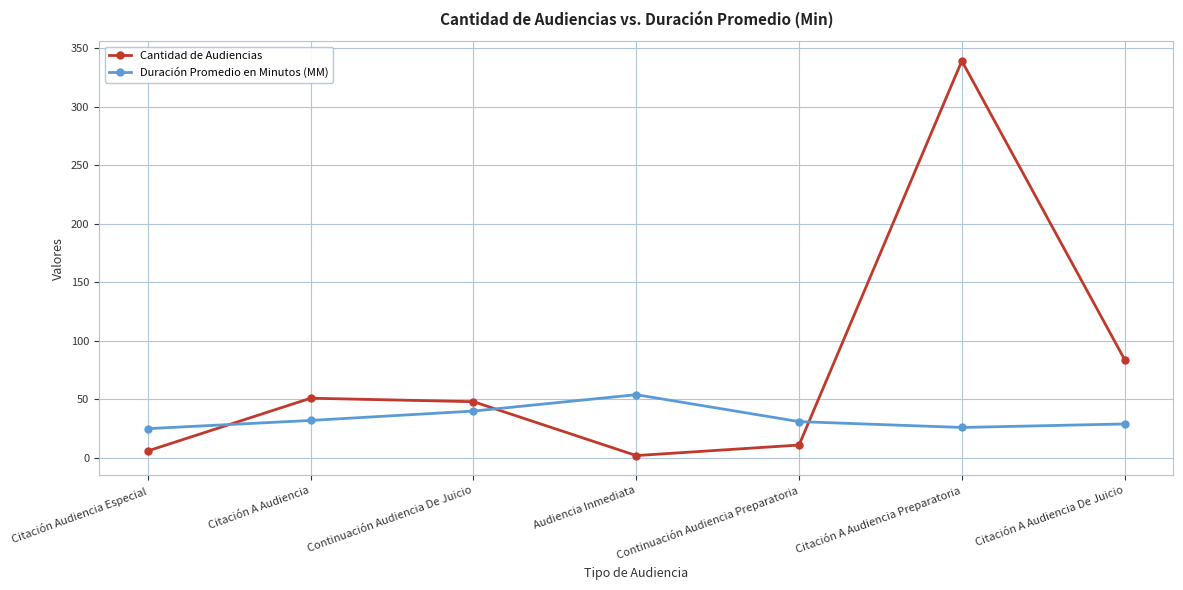

Is it true that Duración Promedio en Minutos (MM) equals 31 at Continuación Audiencia Preparatoria?

True